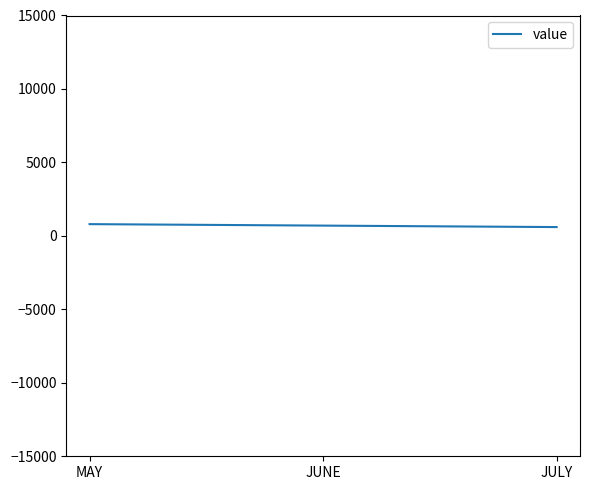

What value does the data have at JUNE, to the nearest 10?

700